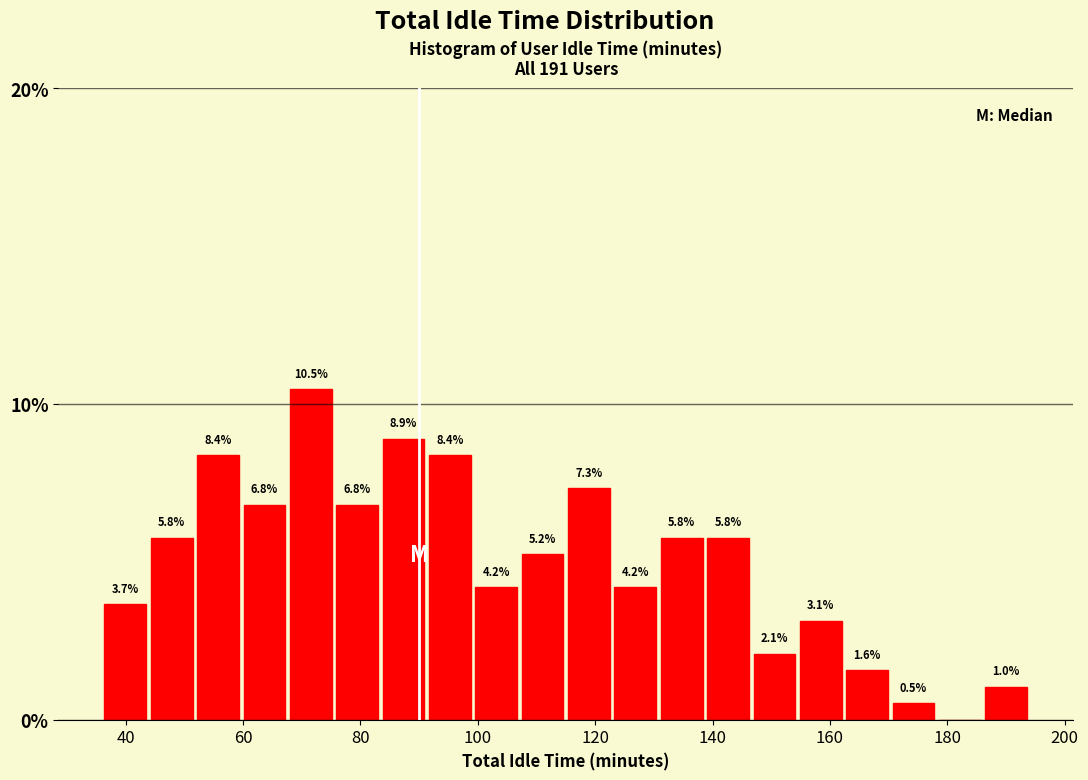

Around what value on the x-axis is the tallest bar? Give the approximate position of its centre, as read against the axis.

72